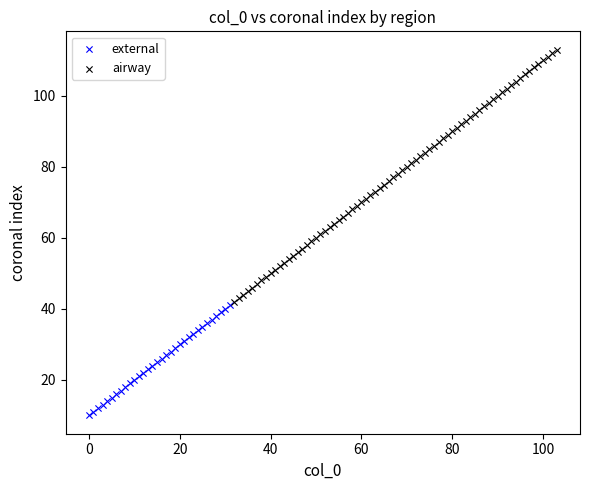

Which series contains the highest Y value?

airway